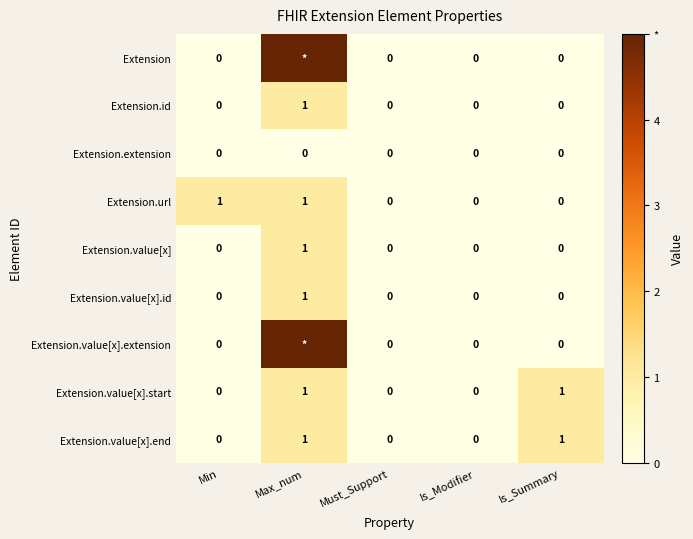

Is the value of Extension.extension at Must_Support greater than the value of Extension.value[x].end at Max_num?

No